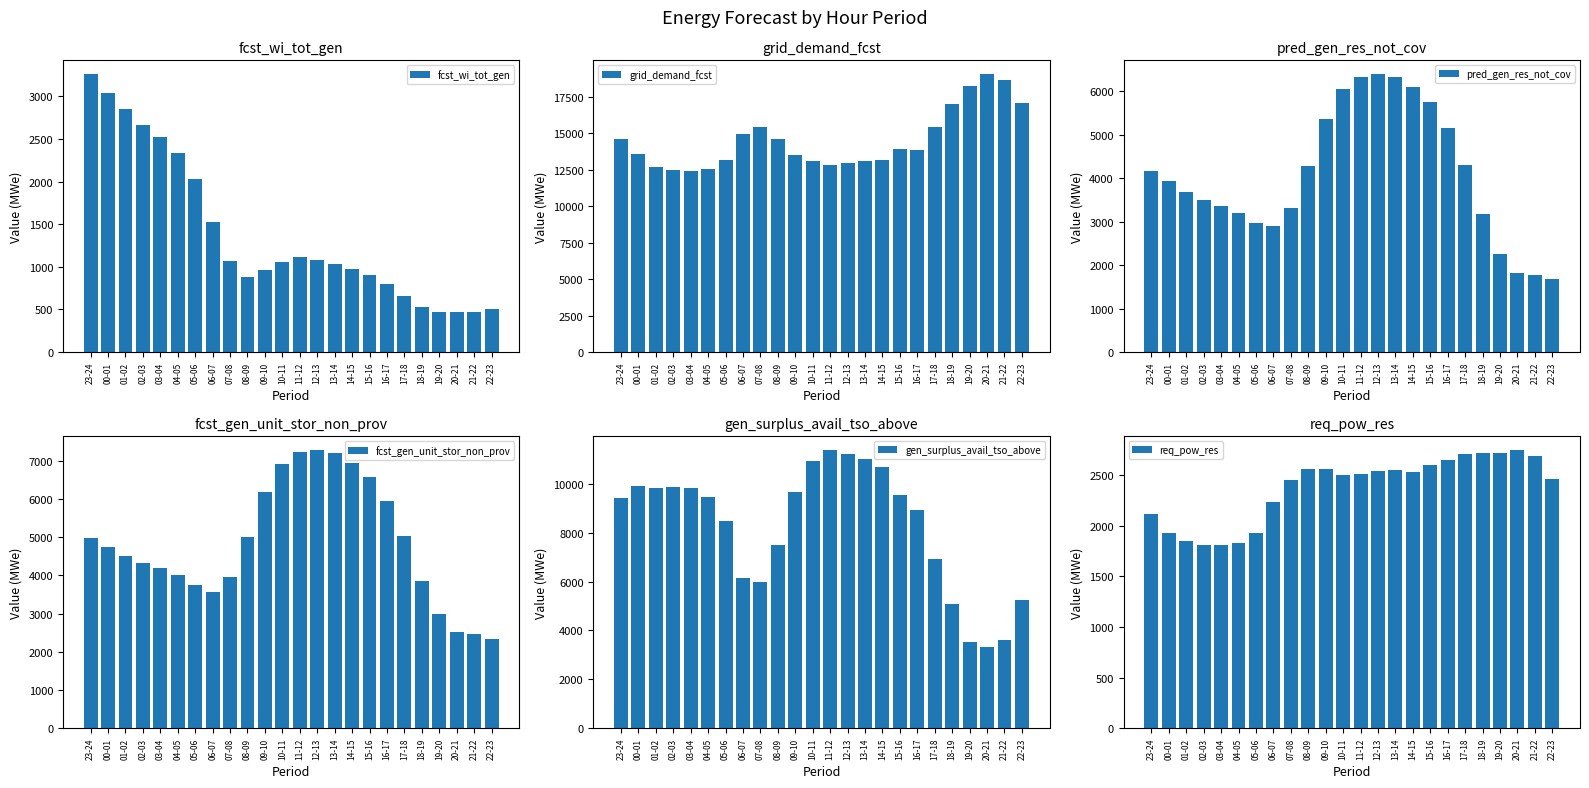

Reading left to right, extract all data points from this chart.

fcst_wi_tot_gen: 3259	3043	2846	2663	2523	2335	2026	1530	1065	883	961	1059	1110	1084	1039	978	899	795	656	527	467	471	476	504
grid_demand_fcst: 14610	13567	12689	12500	12407	12551	13173	14947	15406	14570	13534	13081	12824	12980	13100	13184	13890	13851	15452	16969	18236	19043	18675	17089
pred_gen_res_not_cov: 4155	3929	3685	3499	3363	3191	2973	2906	3304	4281	5351	6050	6330	6385	6314	6088	5752	5150	4289	3171	2249	1817	1761	1677
fcst_gen_unit_stor_non_prov: 4979	4743	4515	4326	4189	3998	3737	3567	3964	5014	6178	6919	7225	7276	7196	6953	6568	5952	5021	3860	2988	2518	2464	2331
gen_surplus_avail_tso_above: 9410	9905	9830	9867	9825	9470	8487	6129	5985	7479	9682	10933	11377	11219	11013	10707	9556	8928	6925	5073	3505	3325	3590	5265
req_pow_res: 2118	1926	1848	1812	1809	1829	1925	2236	2457	2562	2559	2502	2510	2547	2557	2537	2597	2647	2713	2724	2724	2748	2686	2464